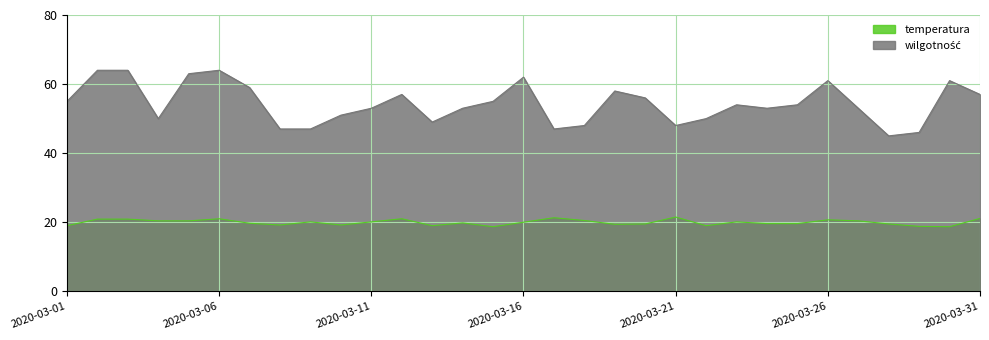

What are all the series names shown in the legend?

temperatura, wilgotność